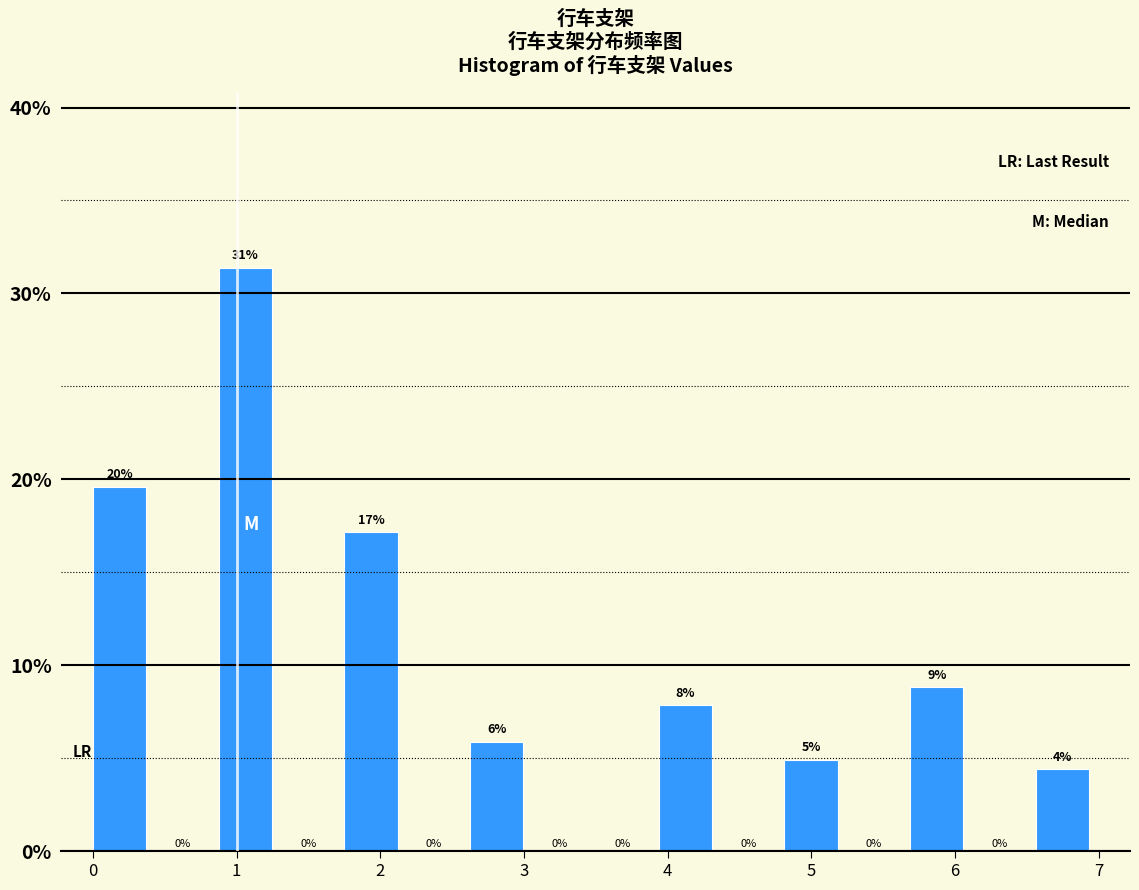

Which range on the x-axis has the tallest bar?

0.9 to 1.3